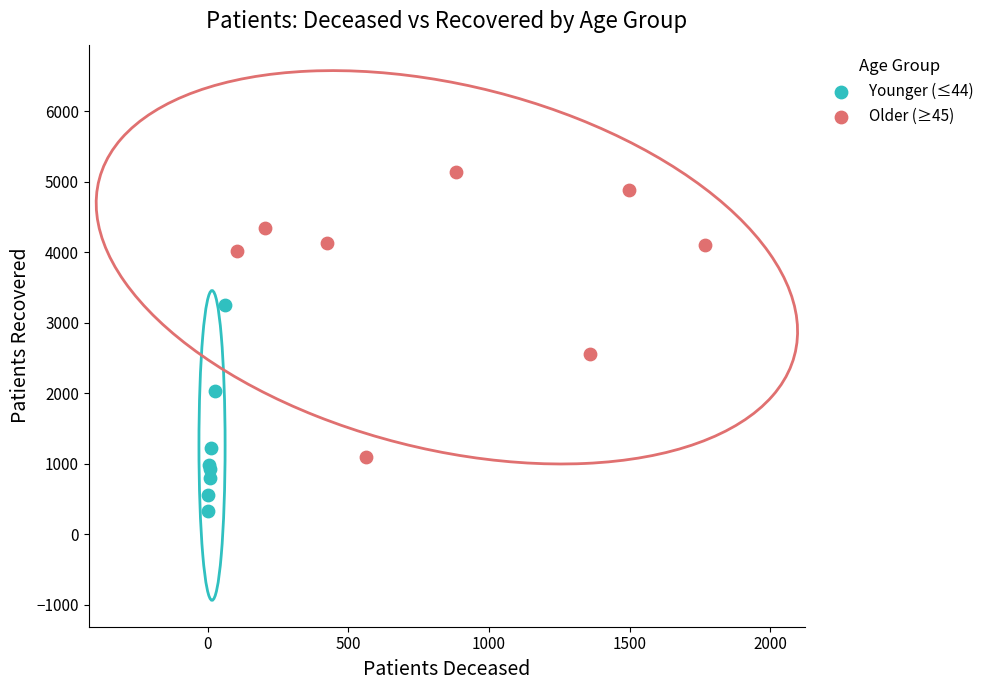

Which series has the widest spread of Y values?

Older (≥45)